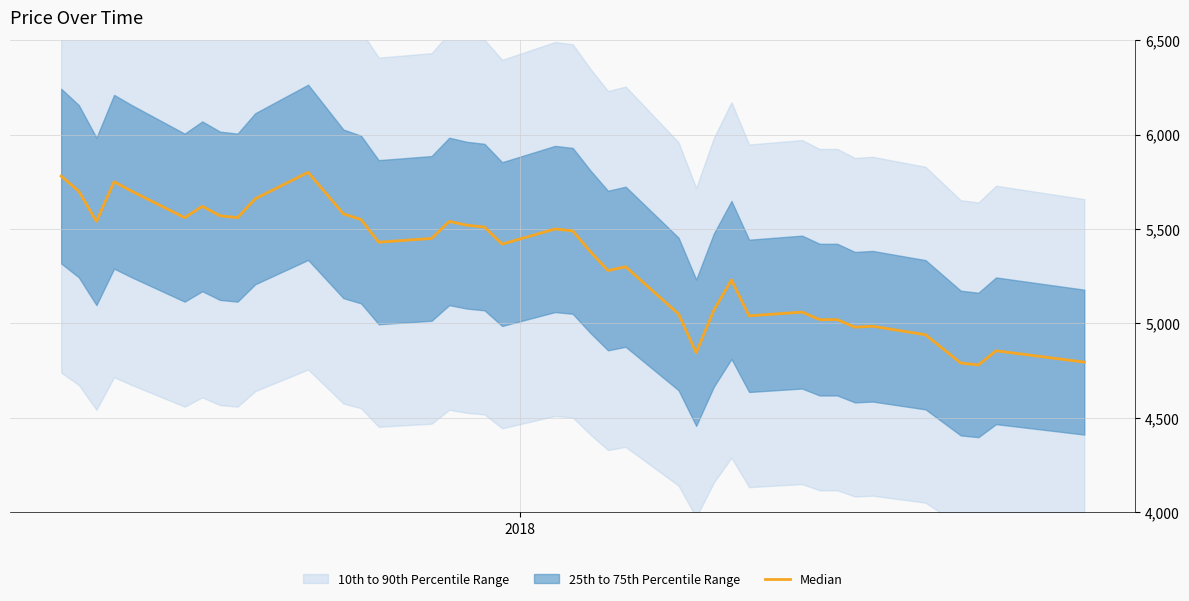

Reading right to left, what are all the values shown in this chart?

4795	4855	4780	4790	4940	4985	4980	5020	5020	5060	5040	5230	5070	4845	5050	5300	5280	5380	5490	5500	5420	5510	5520	5540	5450	5430	5550	5580	5690	5800	5660	5560	5570	5620	5560	5700	5750	5540	5700	5780